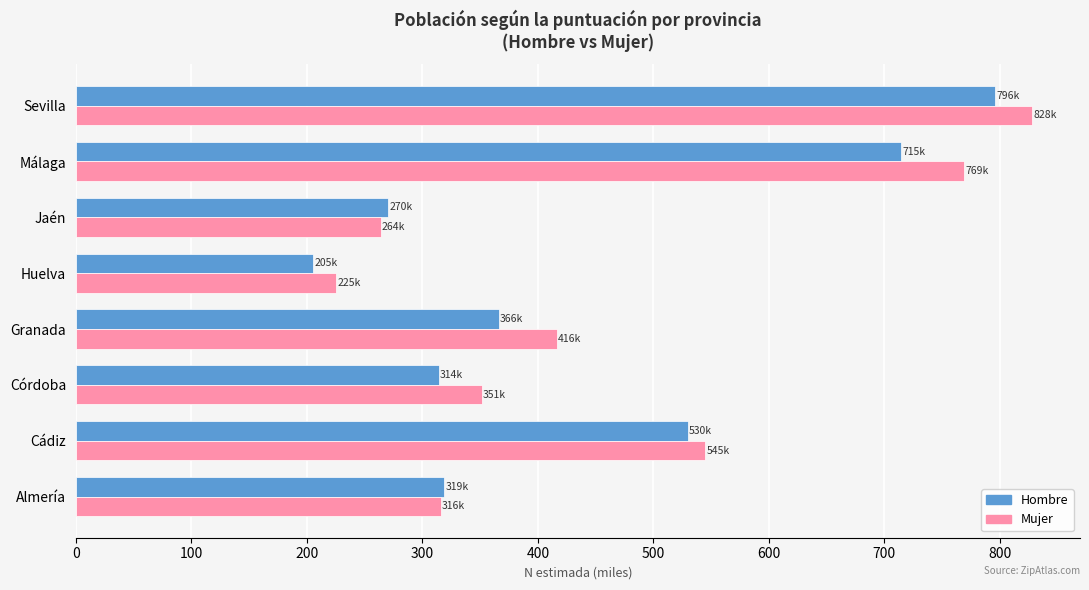

Rank the categories by Mujer value from highest to lowest.

Sevilla, Málaga, Cádiz, Granada, Córdoba, Almería, Jaén, Huelva